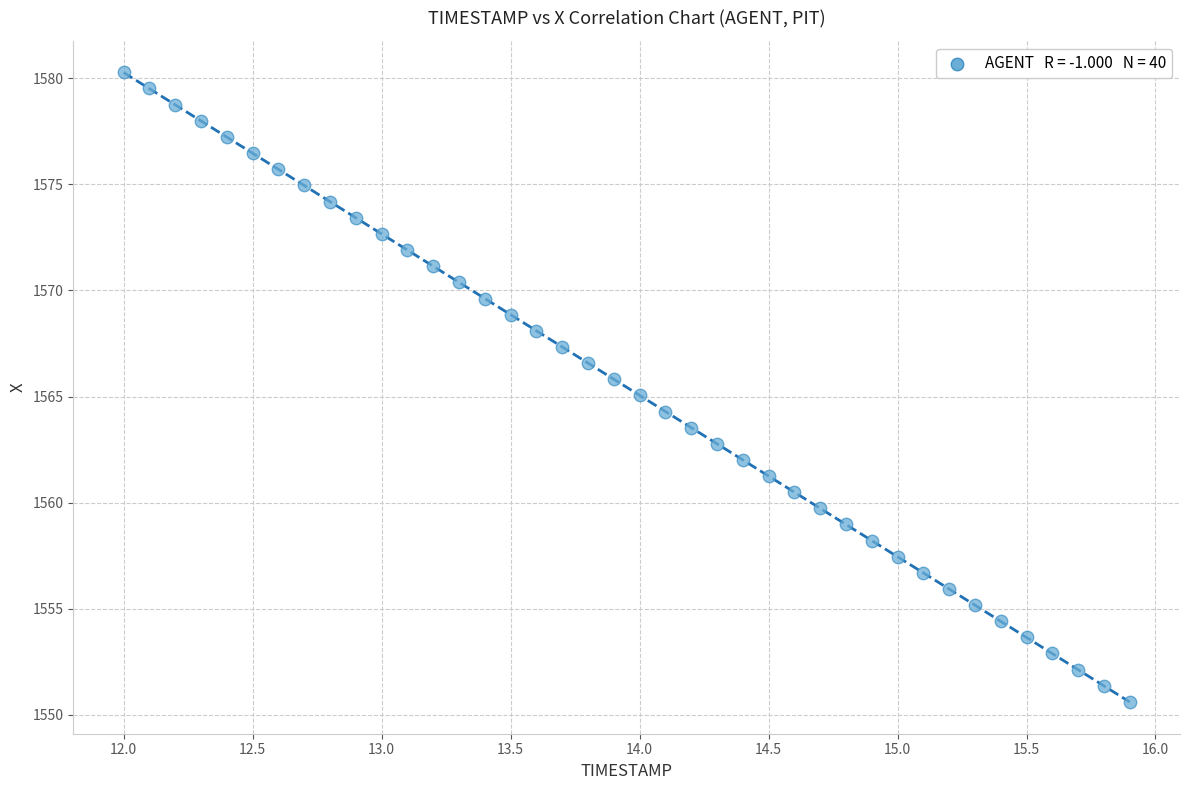

What is the range of Y values (max minus min)?

29.7